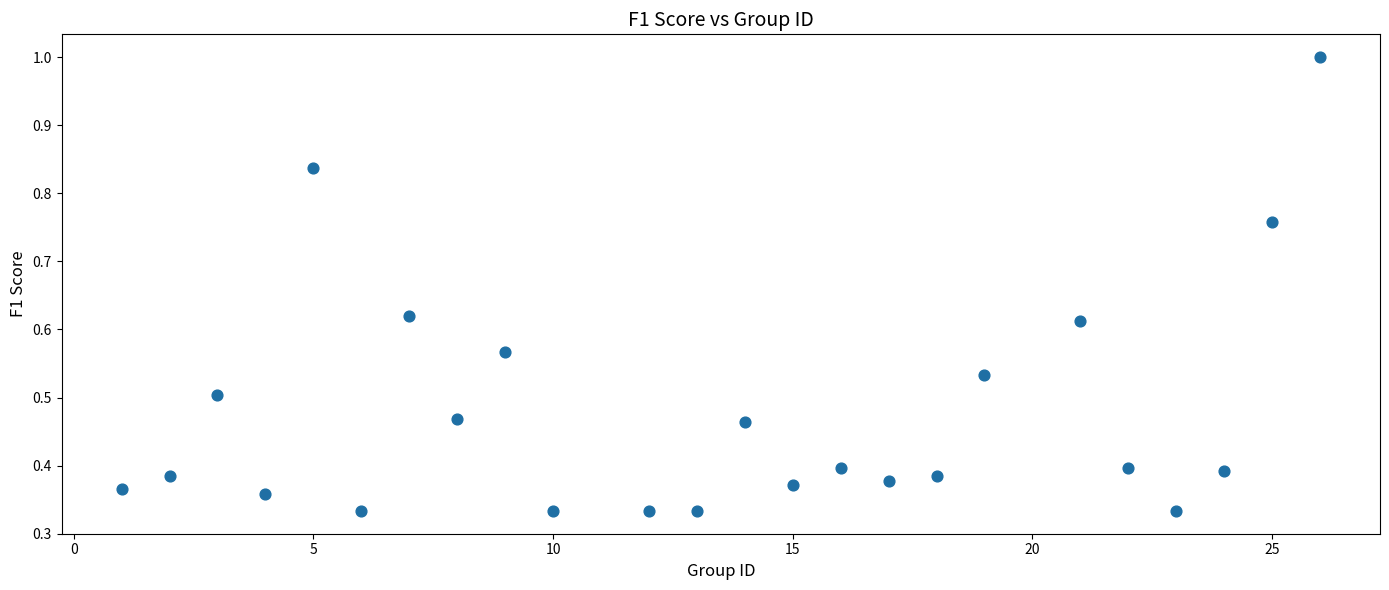

What is the range of Y values (max minus min)?

0.7